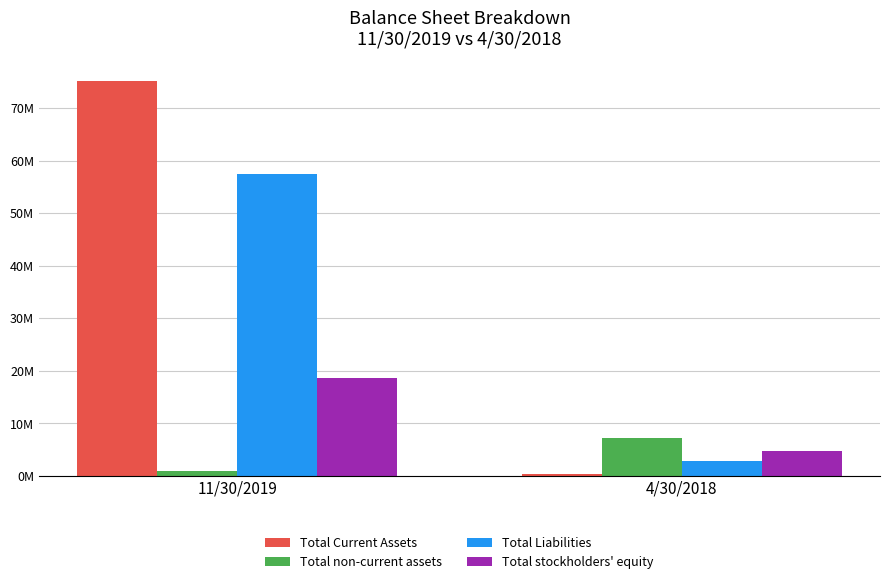

Are the bars horizontal?

No